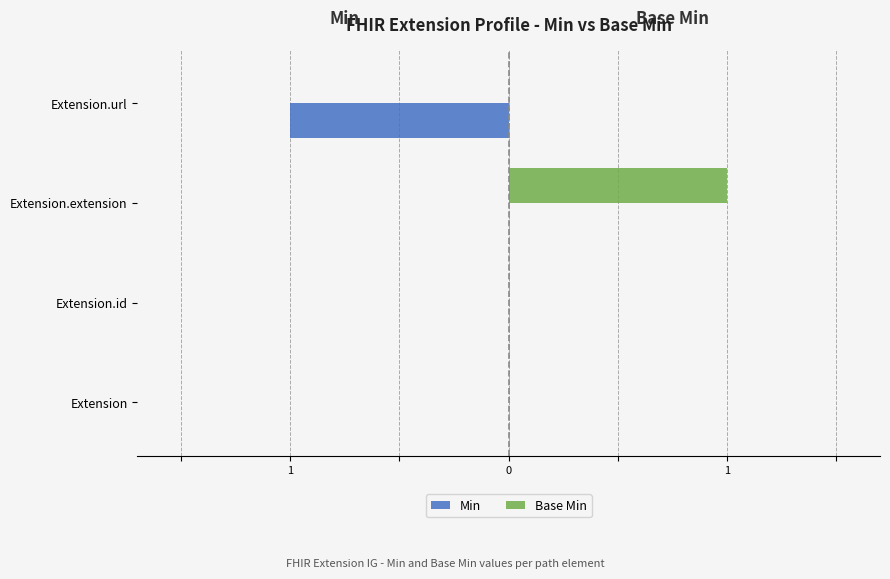

What are all the series names shown in the legend?

Min, Base Min